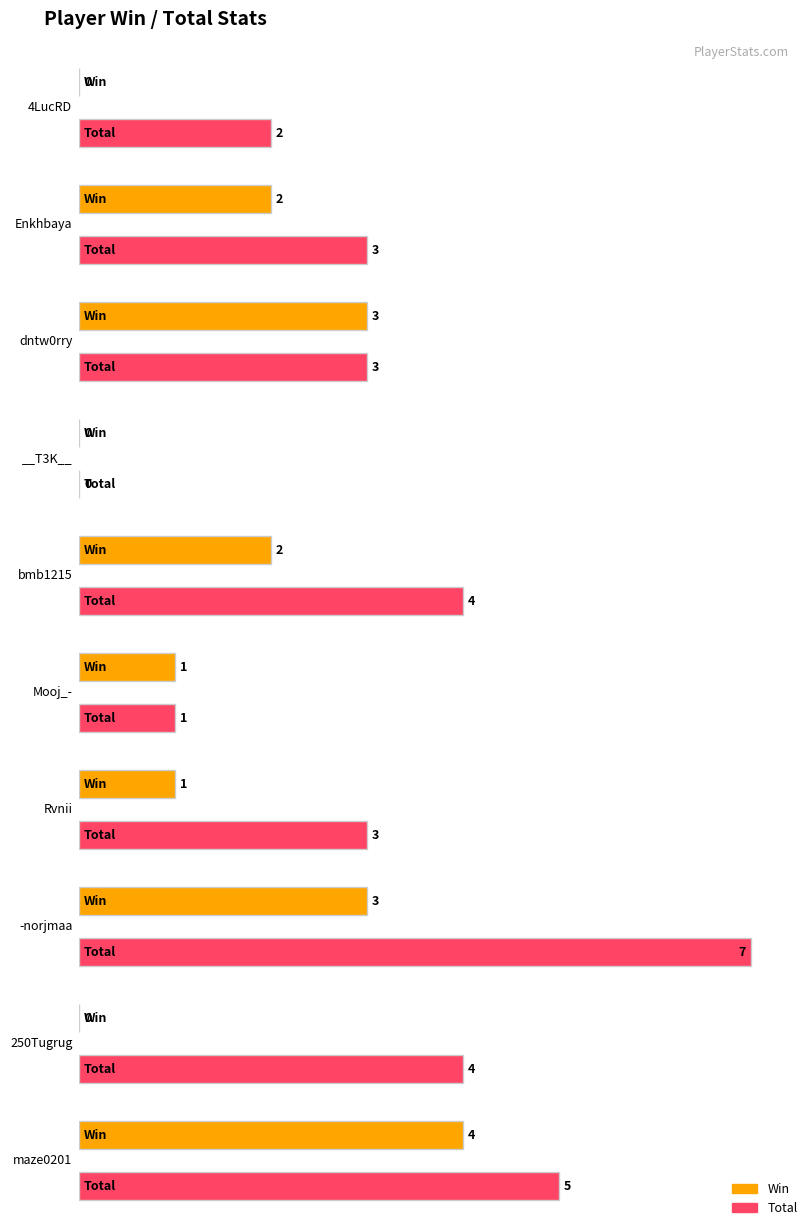

What is the sum of the Win values at 4LucRD and Rvnii?

1